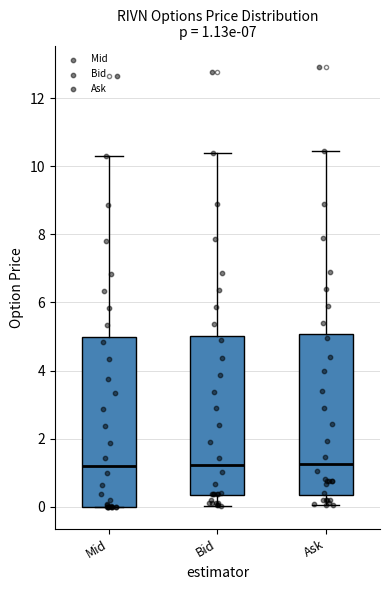

Which box is the tallest, from its lower edge to its upper edge?

Mid